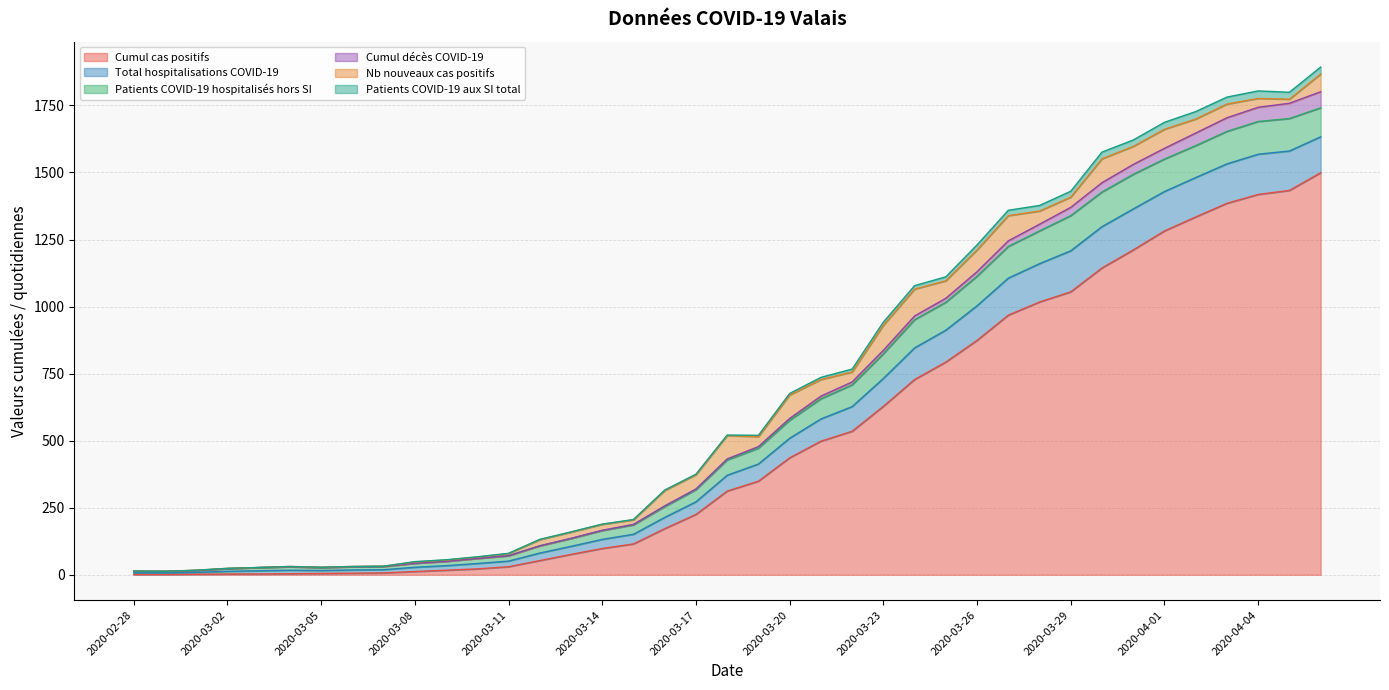

How many lines are shown in the chart?

6